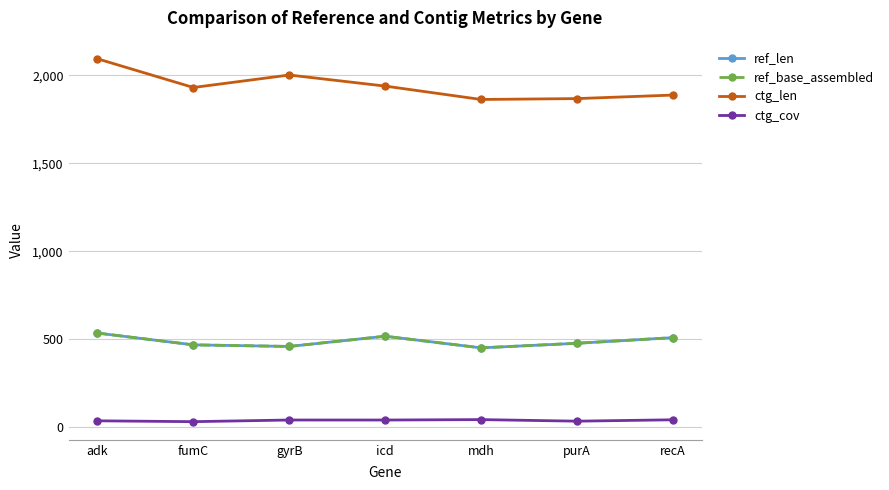

What is the value of the ref_base_assembled point at the 1st from the left?

536.0